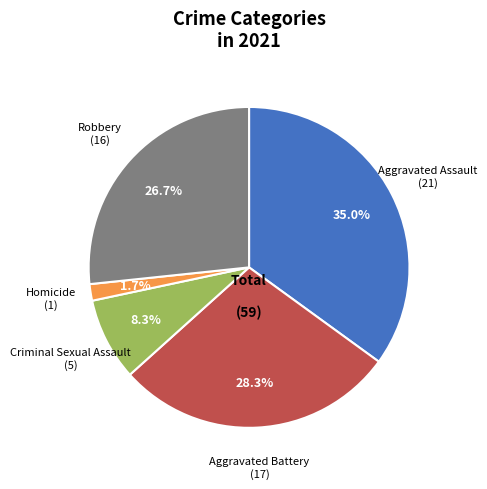

Count the number of slices in the pie.

5